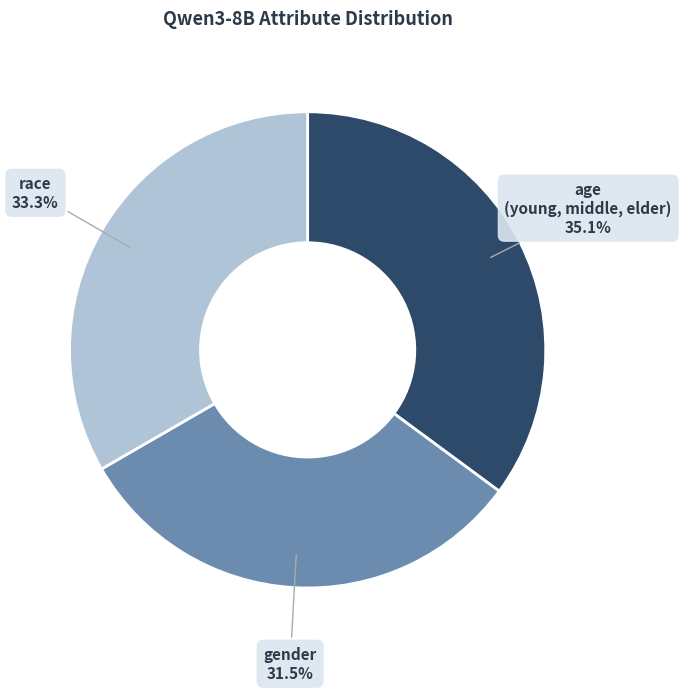

Does race account for over 50% of the chart?

No